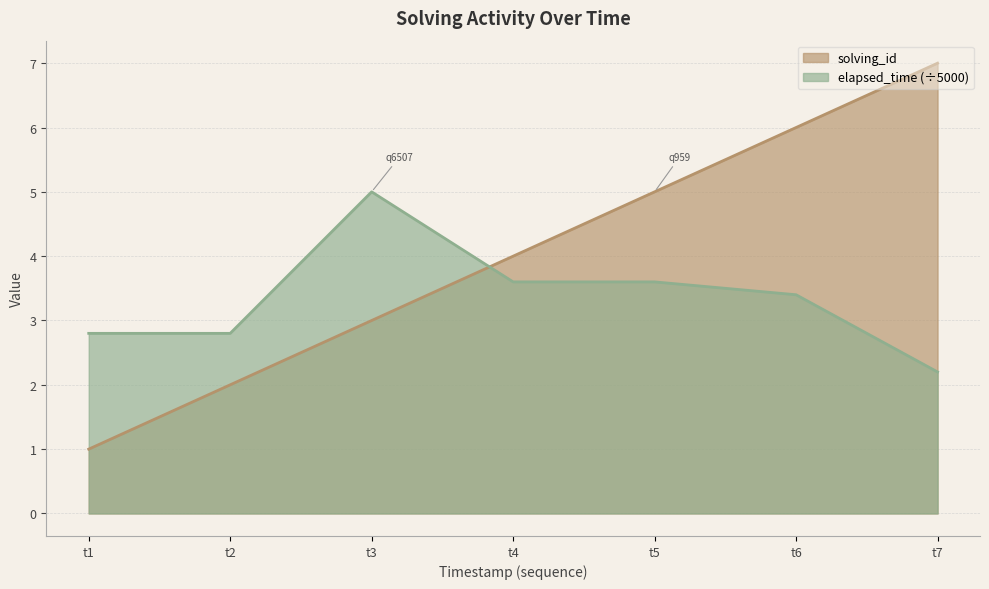

Rank the series by their average value, from lowest to highest.

elapsed_time (÷5000), solving_id